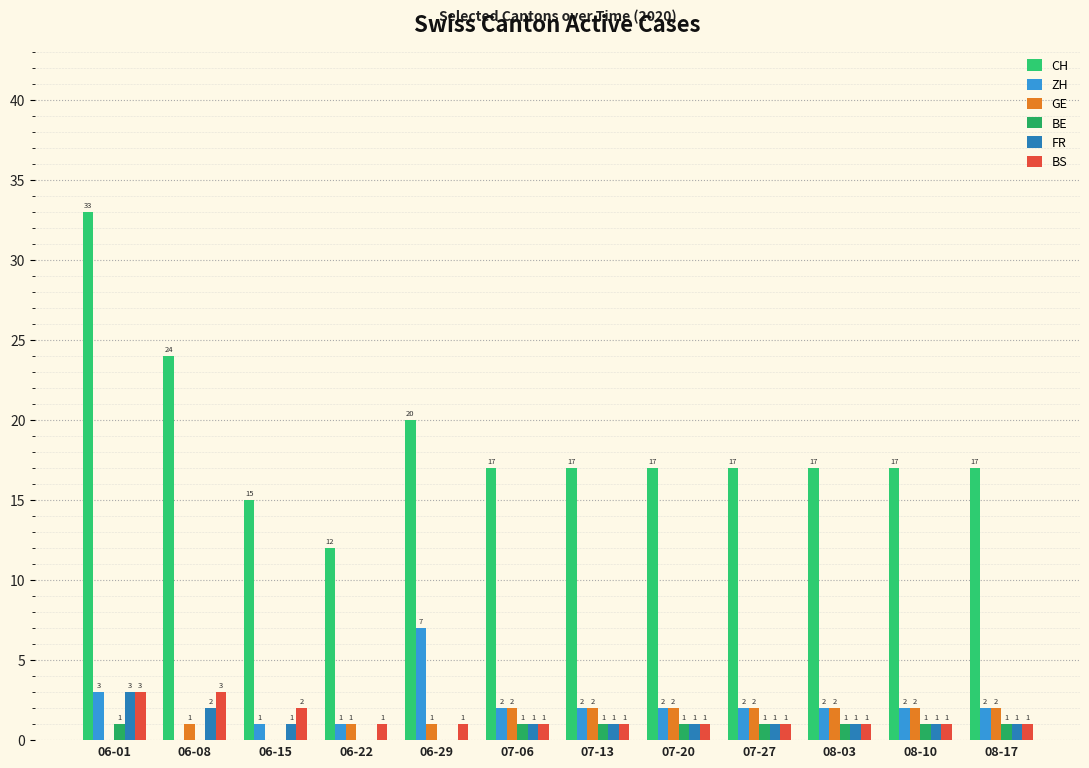

How many distinct data groups are displayed?

6